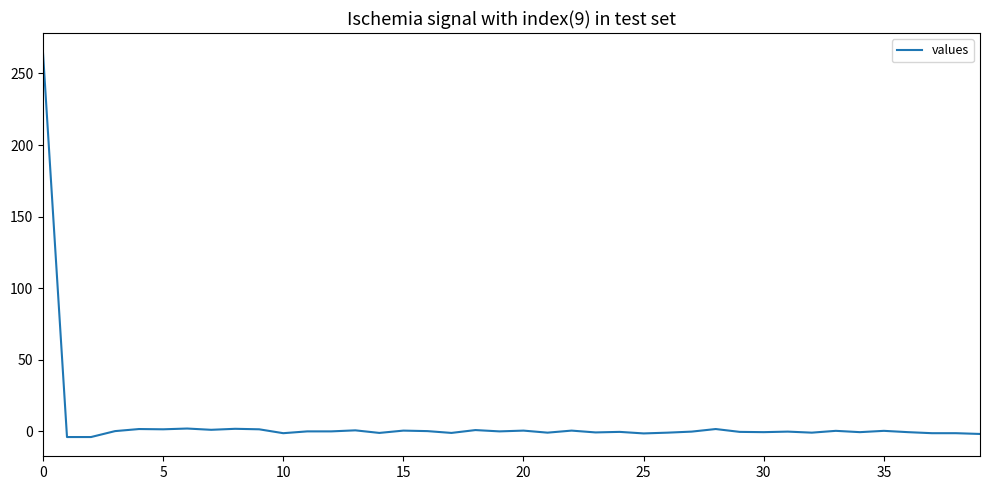

What is the greatest value displayed?

264.8